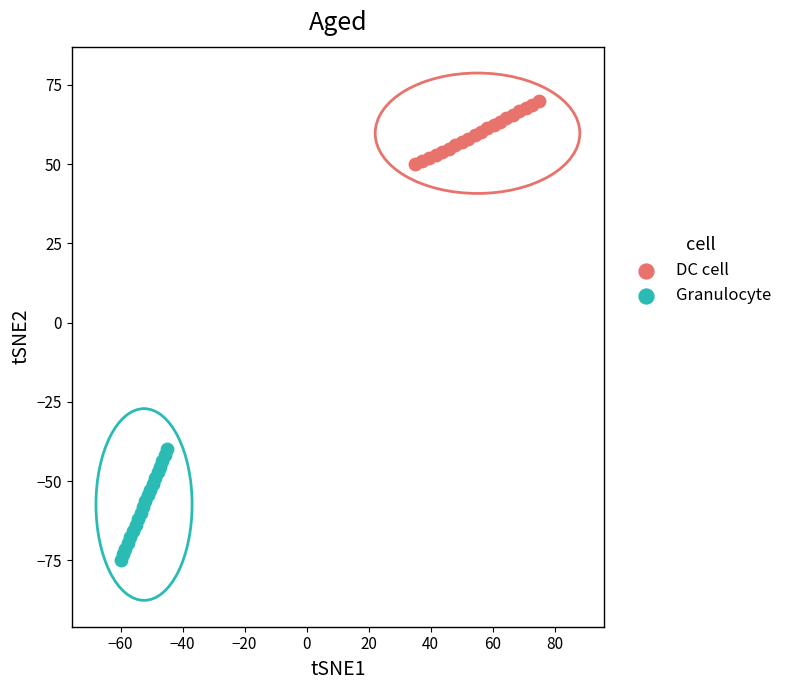

What are all the series names shown in the legend?

DC cell, Granulocyte